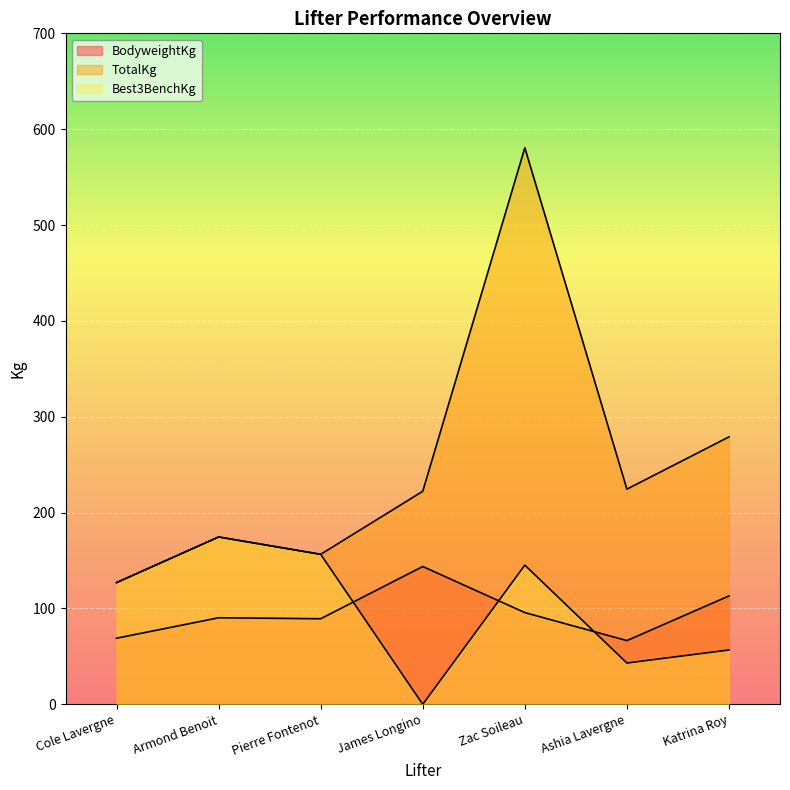

Reading left to right, list all the values displayed in this chart.

BodyweightKg: 69.0	90.3	89.3	143.8	95.7	66.5	113.1
TotalKg: 127.0	174.6	156.5	222.3	580.6	224.5	279.0
Best3BenchKg: 127.0	174.6	156.5	0.0	145.2	43.1	56.7